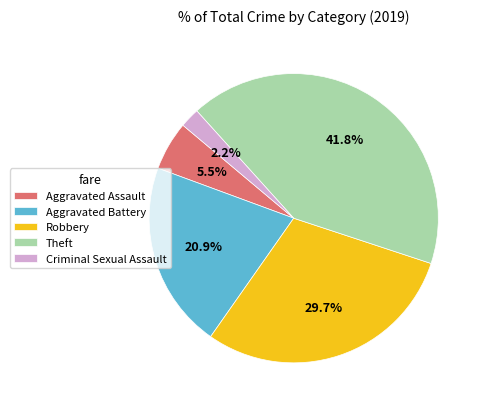

How much of the chart is everything except Aggravated Battery?

79.1%